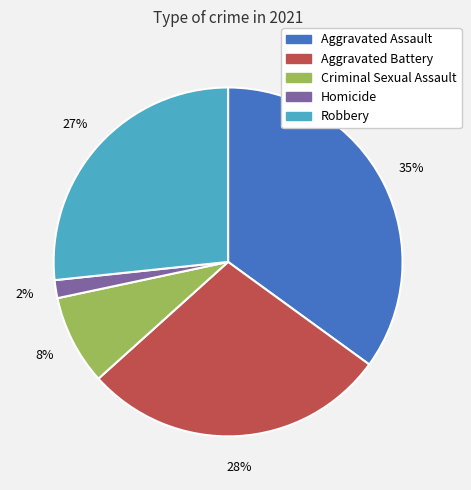

What is the largest slice in the pie chart?

Aggravated Assault